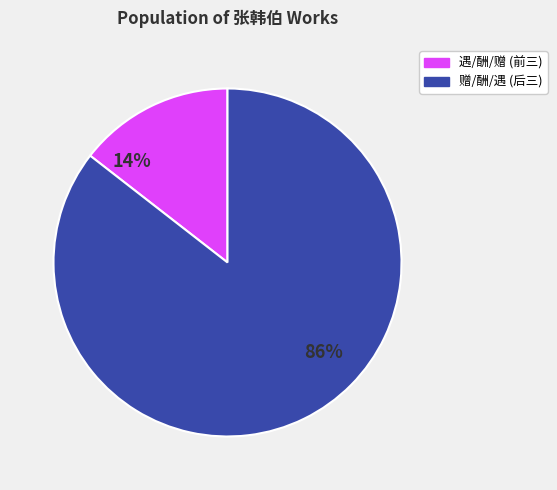

Count the number of slices in the pie.

2